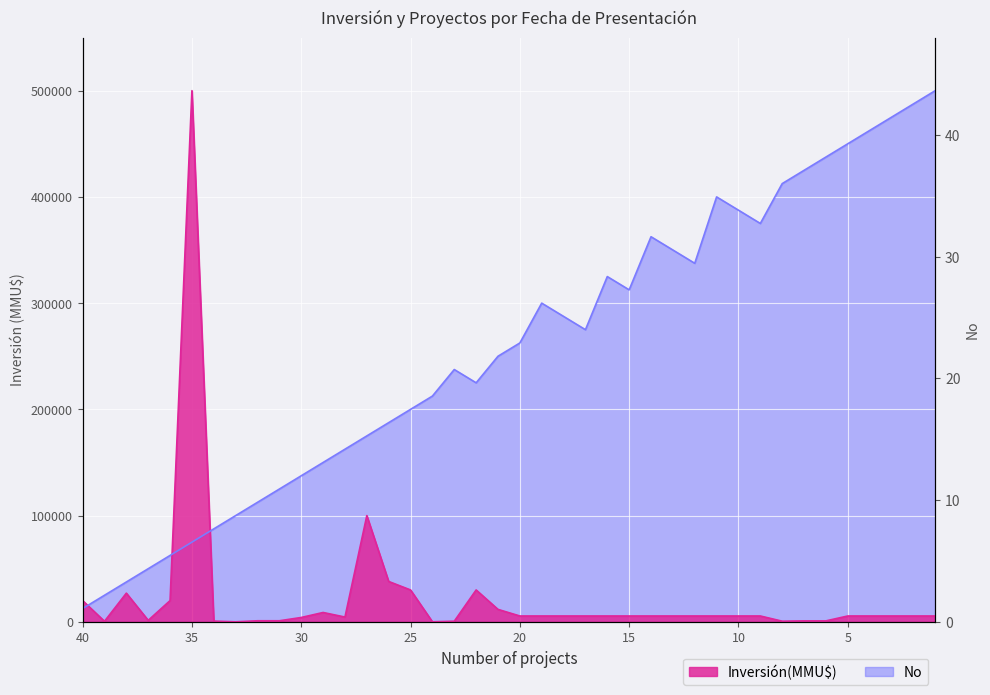

True or false: Inversión(MMU$) has a value of 100000 at 2020-12-22.

True